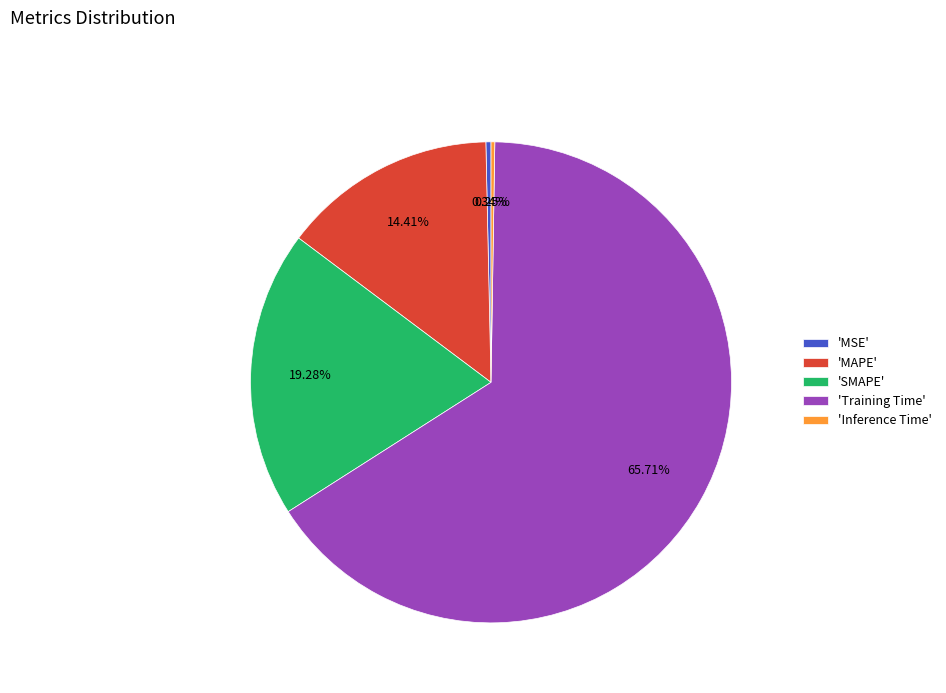

What is the majority slice?

'Training Time'